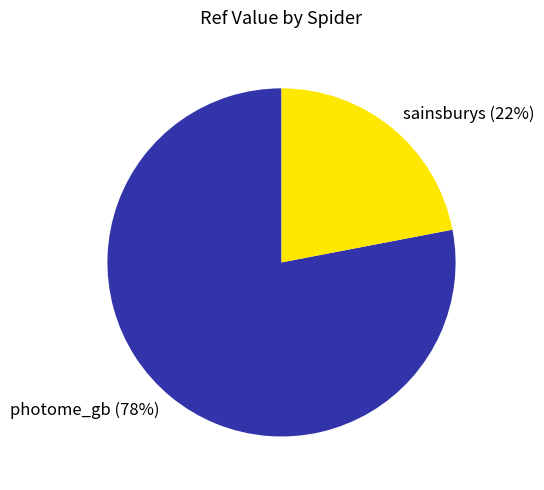

To the nearest percent, what is the difference between the sainsburys and photome_gb slice percentages?

56%